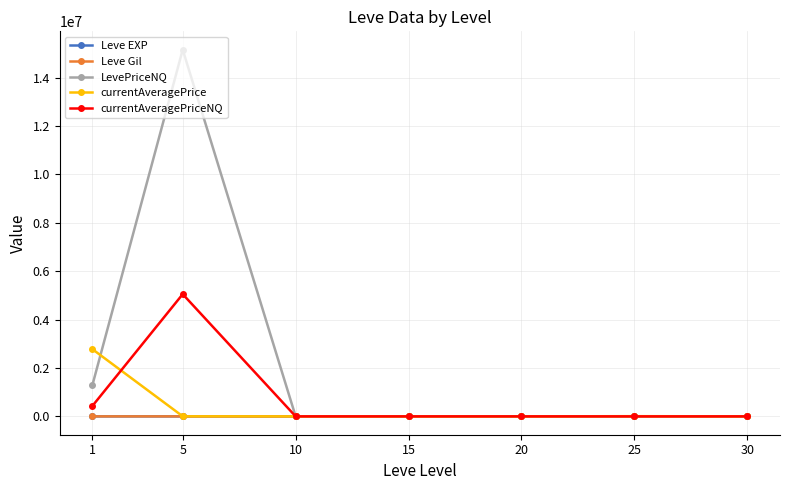

At which label is LevePriceNQ closest to 7576440?

1